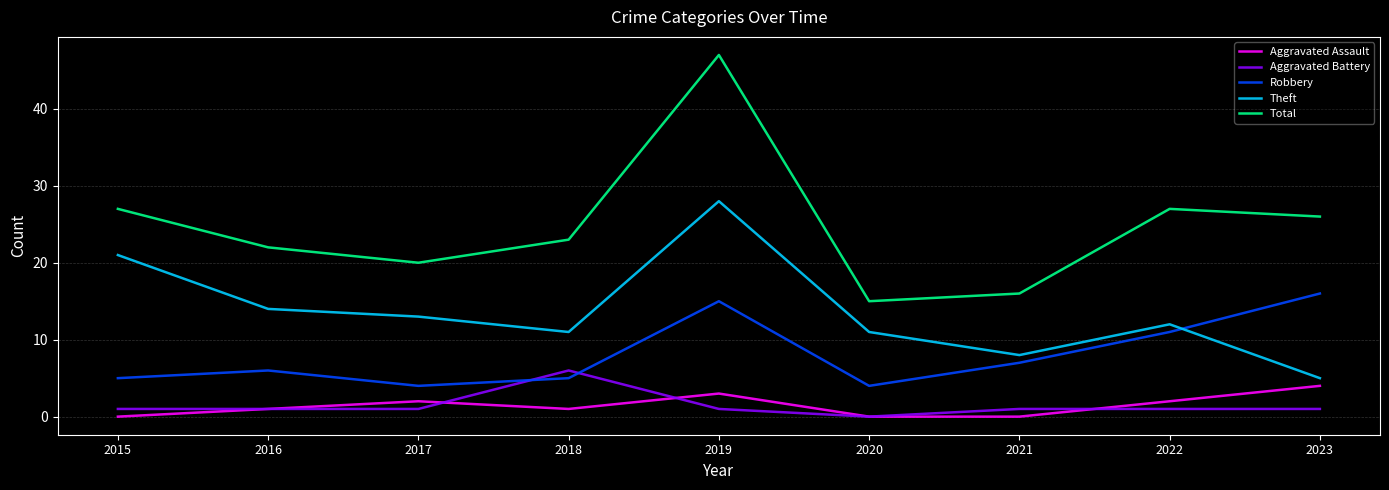

The value of Total at 2015 is 37. True or false?

False